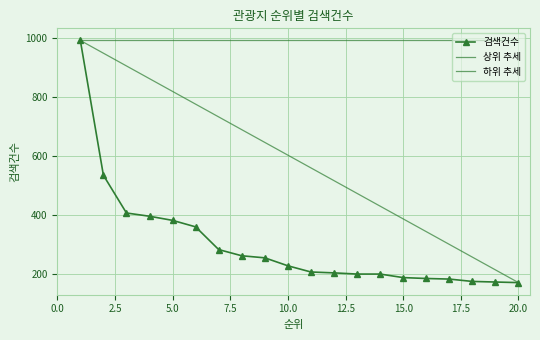

At which category does the chart reach its minimum across all series?

20